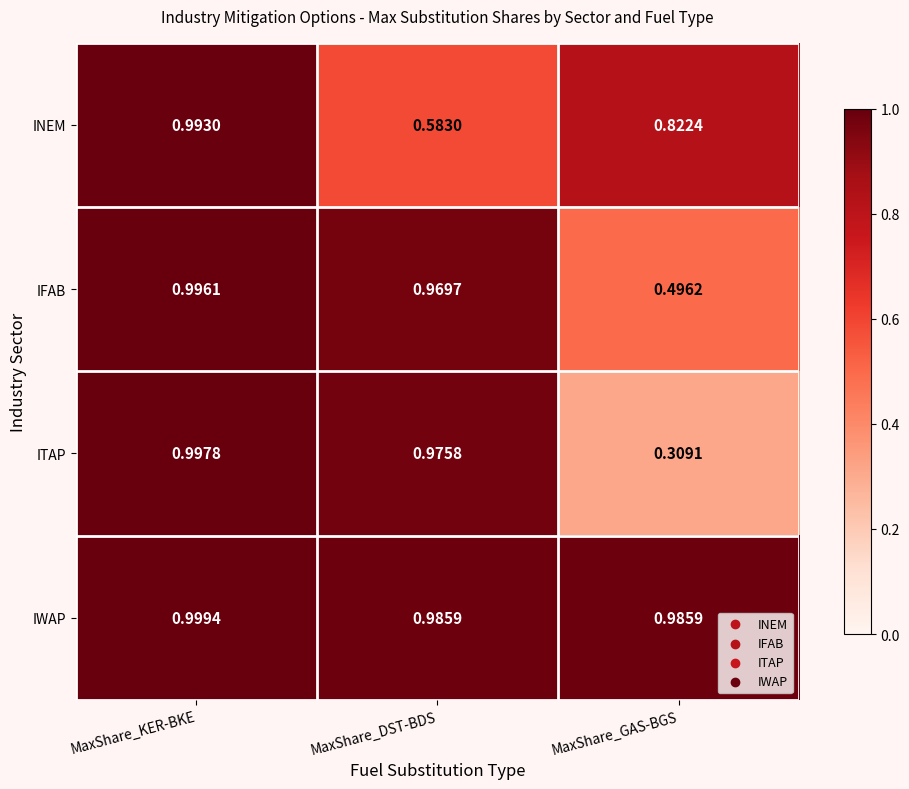

At which category is the sum across all series the highest?

MaxShare_KER-BKE